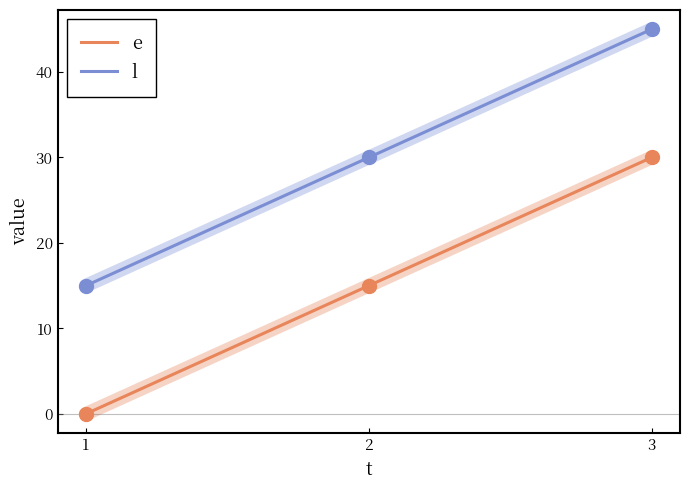

What are all the series names shown in the legend?

e, l